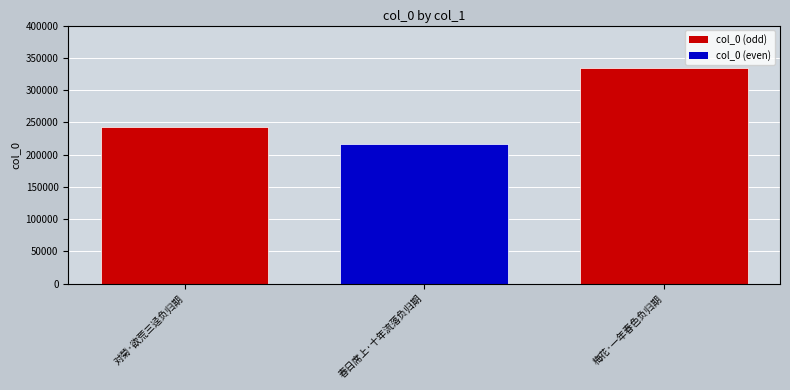

What position from the right is 对菊·欲荒三迳负归期?

3